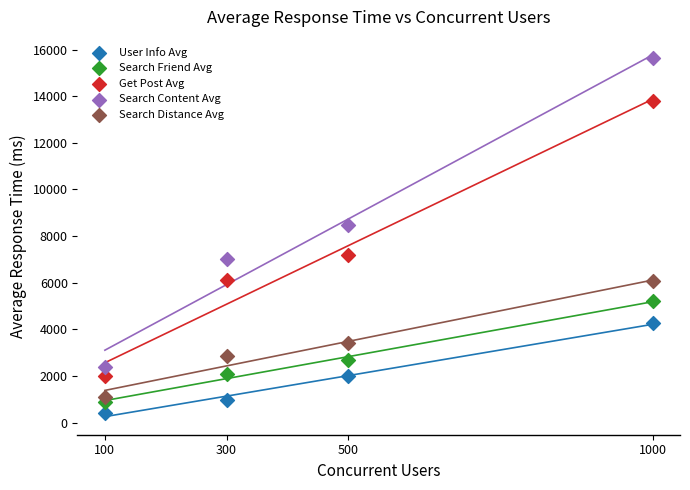

Which series reaches the maximum Y coordinate?

Search Content Avg